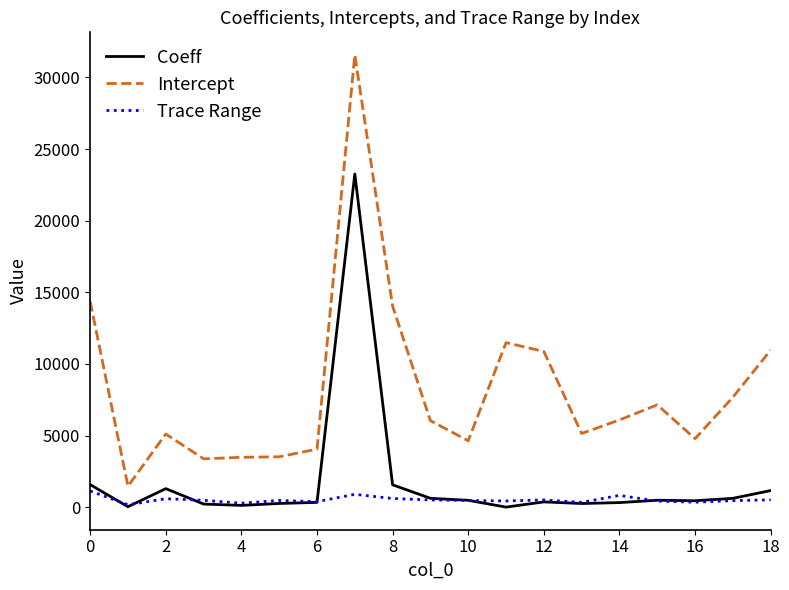

List the series in order of their peak value, lowest first.

Trace Range, Coeff, Intercept